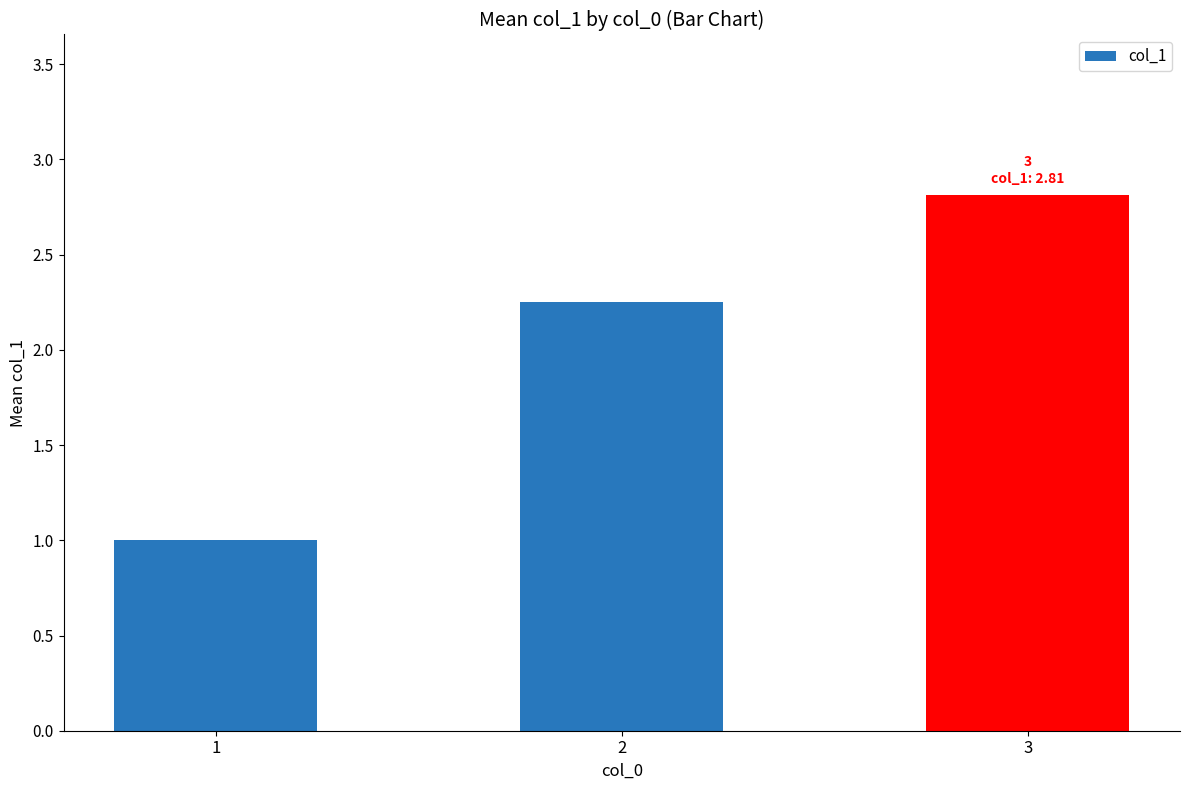

The chart shows a value of 1.0 at 1. True or false?

True